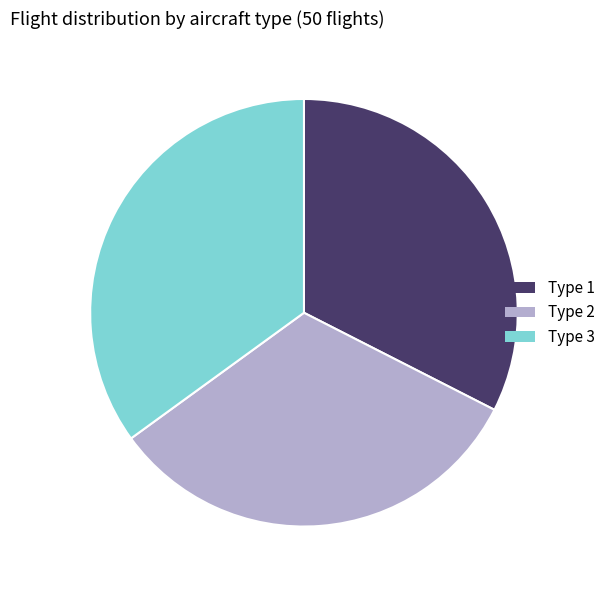

Approximately how many times larger is the value at Type 1 compared to Type 2?

1.0